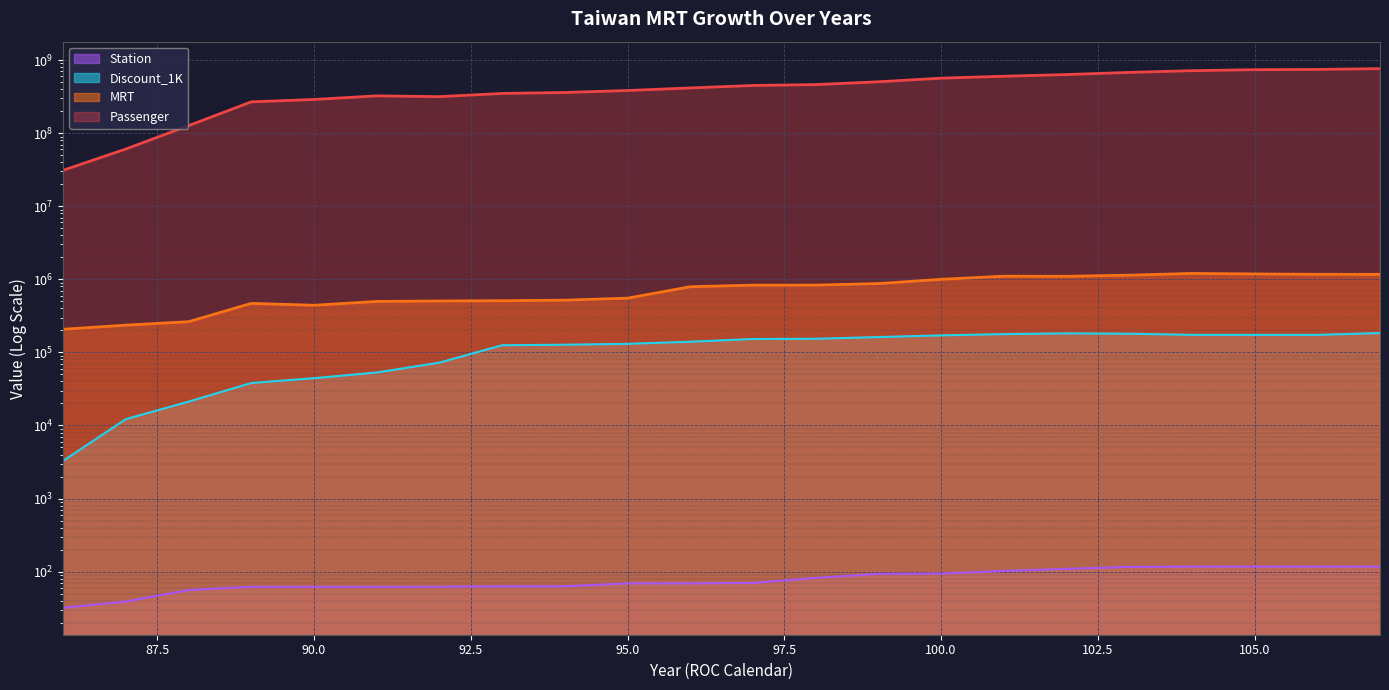

The Station series shows 24 at 101. True or false?

False